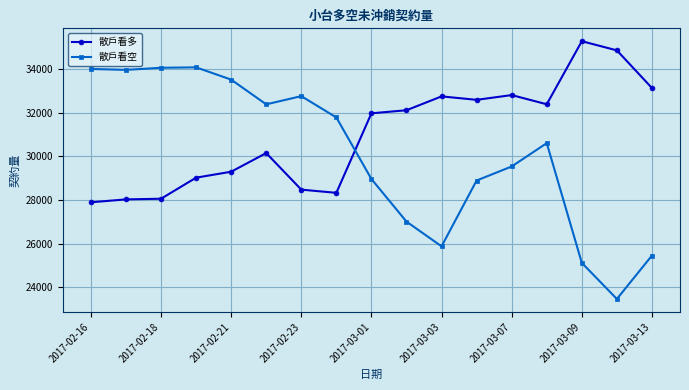

What is the lowest value of the 散戶看空 series?

23467